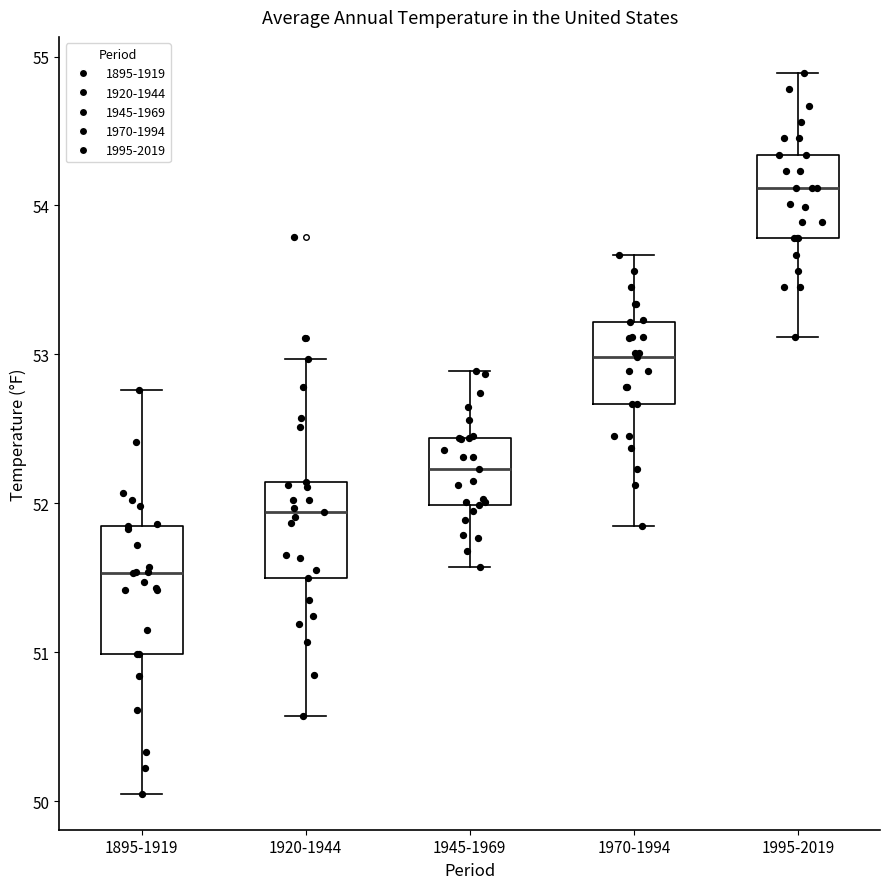

Reading left to right, transcribe this box plot: for each box, give where its median line is, the range the box spans, and where its two whiskers end, as read against the y-axis. The values are not printed on the chart, so give them approximately, as read against the axis.

1895-1919: median 51.5, box 51.0 to 51.9, whiskers 50.1 to 52.8
1920-1944: median 51.9, box 51.5 to 52.1, whiskers 50.6 to 53.0
1945-1969: median 52.2, box 52.0 to 52.4, whiskers 51.6 to 52.9
1970-1994: median 53.0, box 52.7 to 53.2, whiskers 51.9 to 53.7
1995-2019: median 54.1, box 53.8 to 54.3, whiskers 53.1 to 54.9